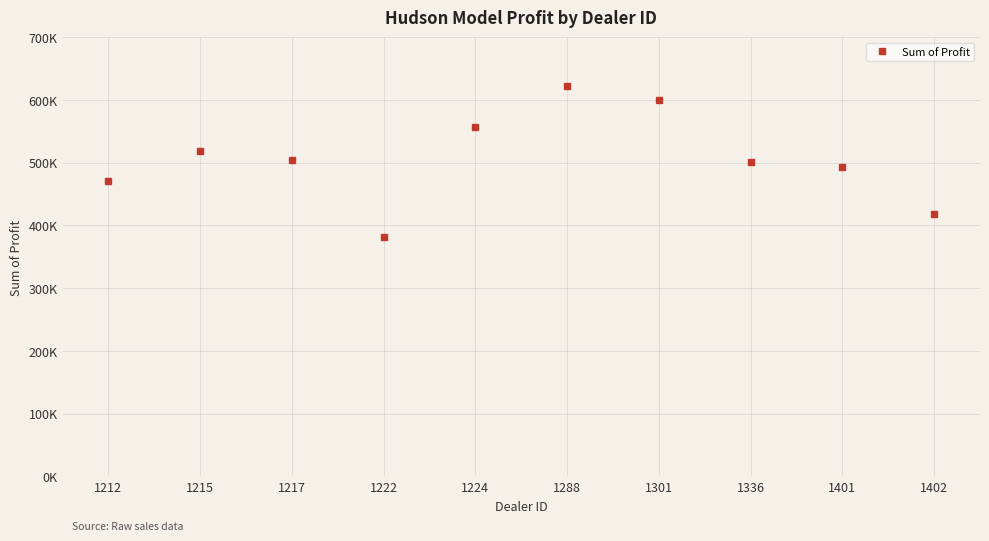

Is it true that the value at 1402 is 247499.4?

False